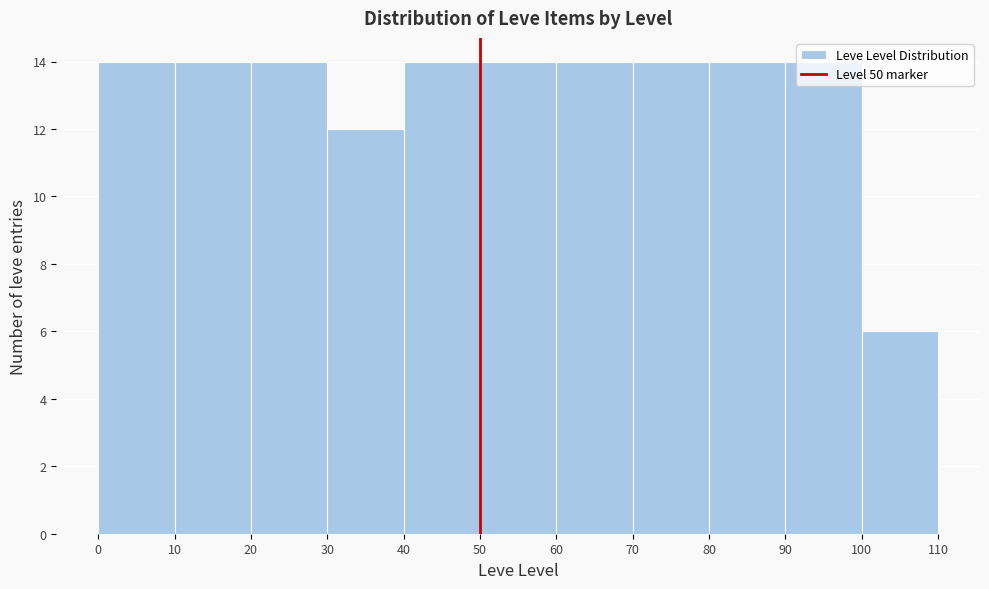

How tall is the bar that spans 100 to 110 on the x-axis? The values are not printed on the chart, so give them approximately, as read against the axis.

6